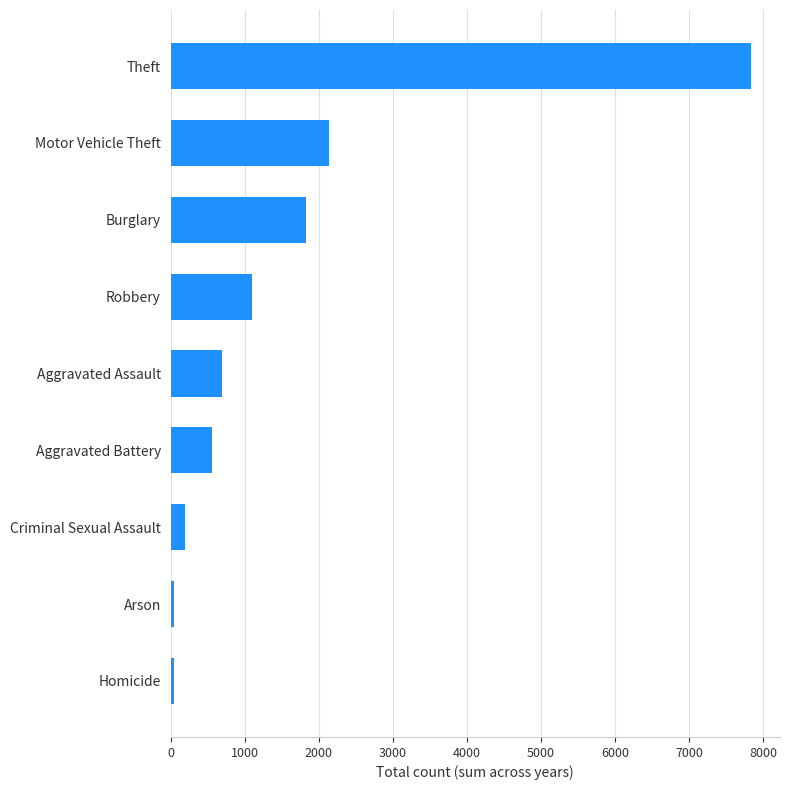

Which label corresponds to the largest value in the chart?

Theft